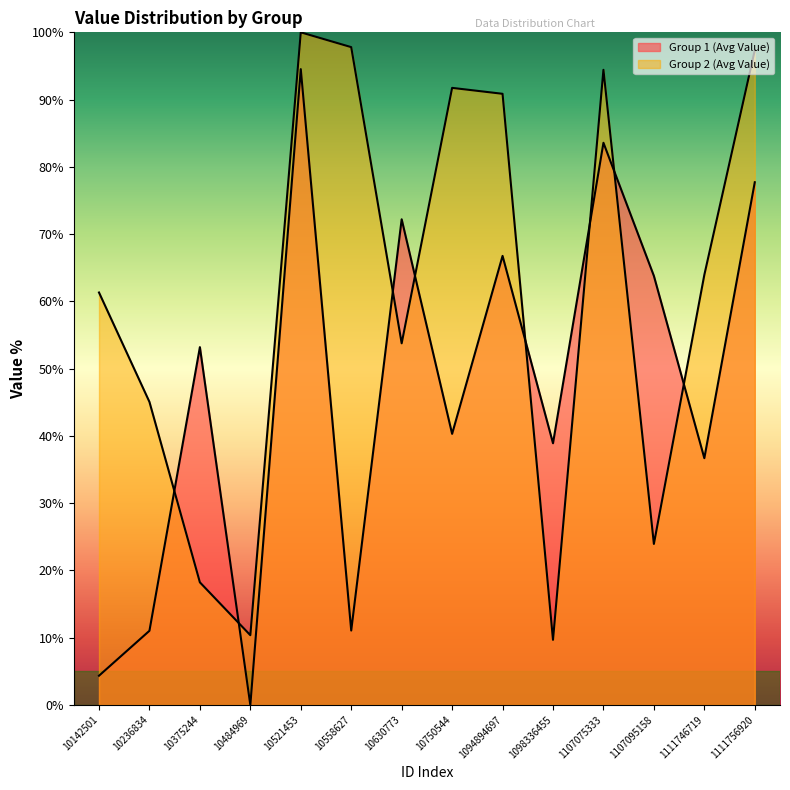

Rank the series by their maximum value, from lowest to highest.

Group 1 (Avg Value), Group 2 (Avg Value)